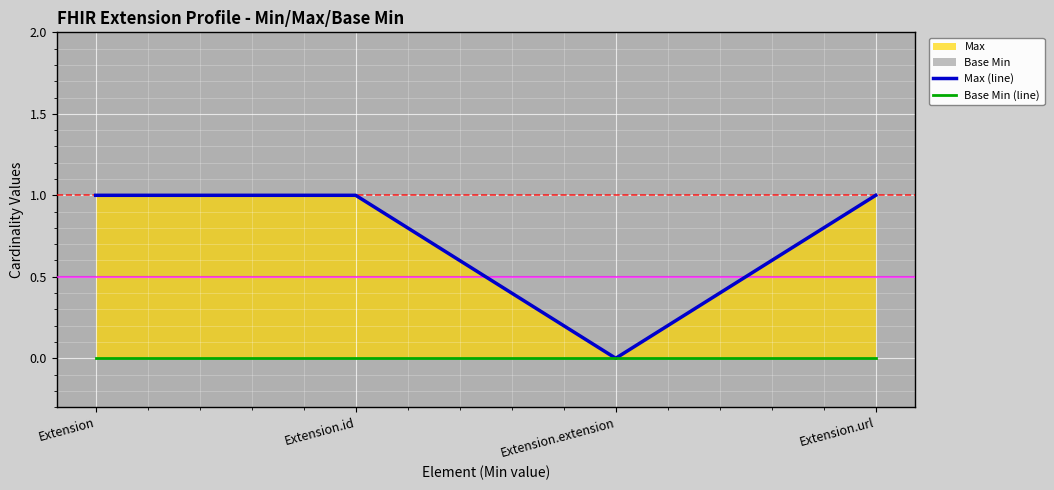

At which label is Base Min (line) closest to 0?

Extension